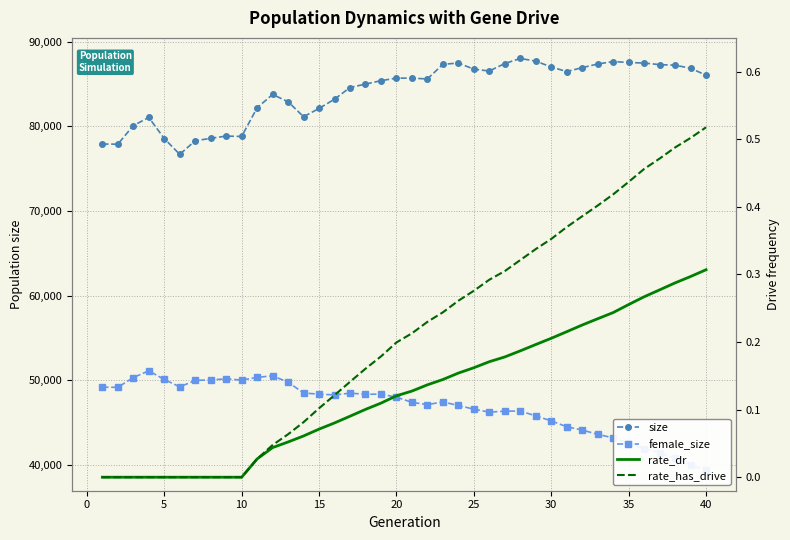

What is the sum of all size values?

3362817